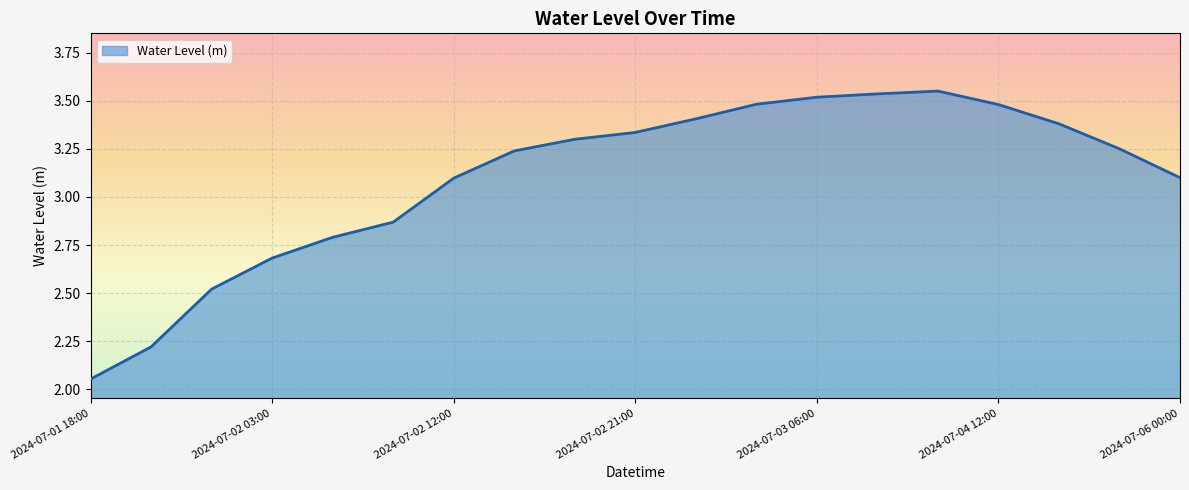

What is the difference between the maximum and minimum values?

1.5